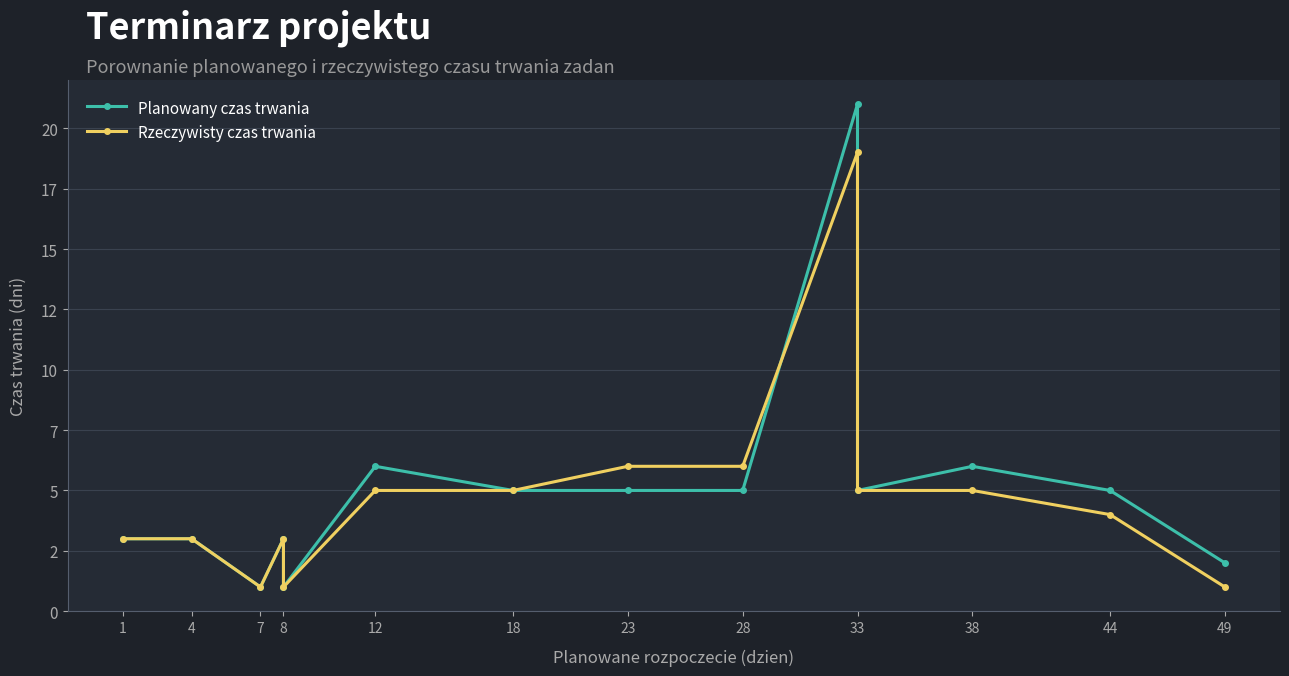

Count the number of data series in this chart.

2